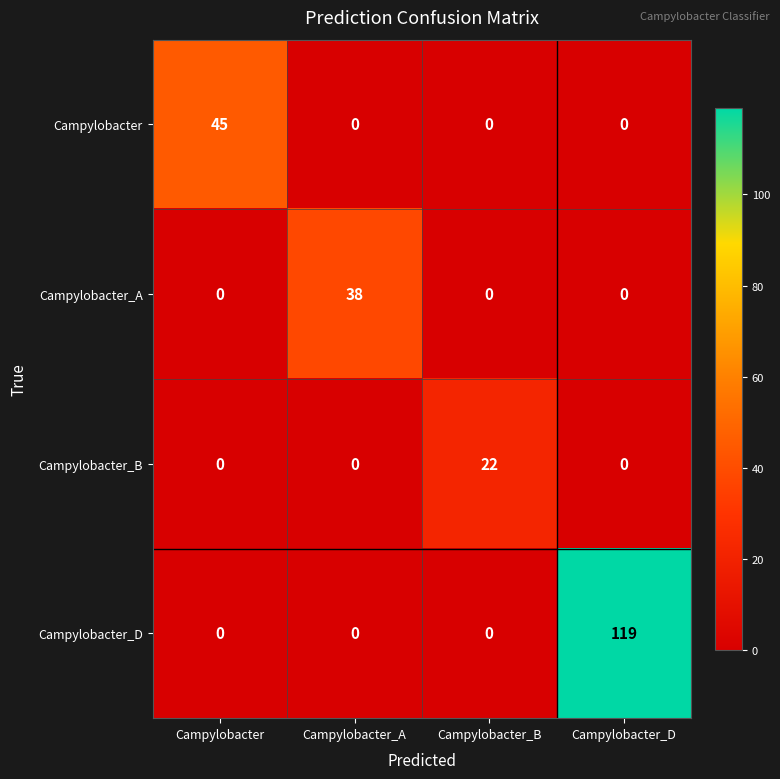

What is the sum of the Campylobacter_A values at Campylobacter_D and Campylobacter_A?

38